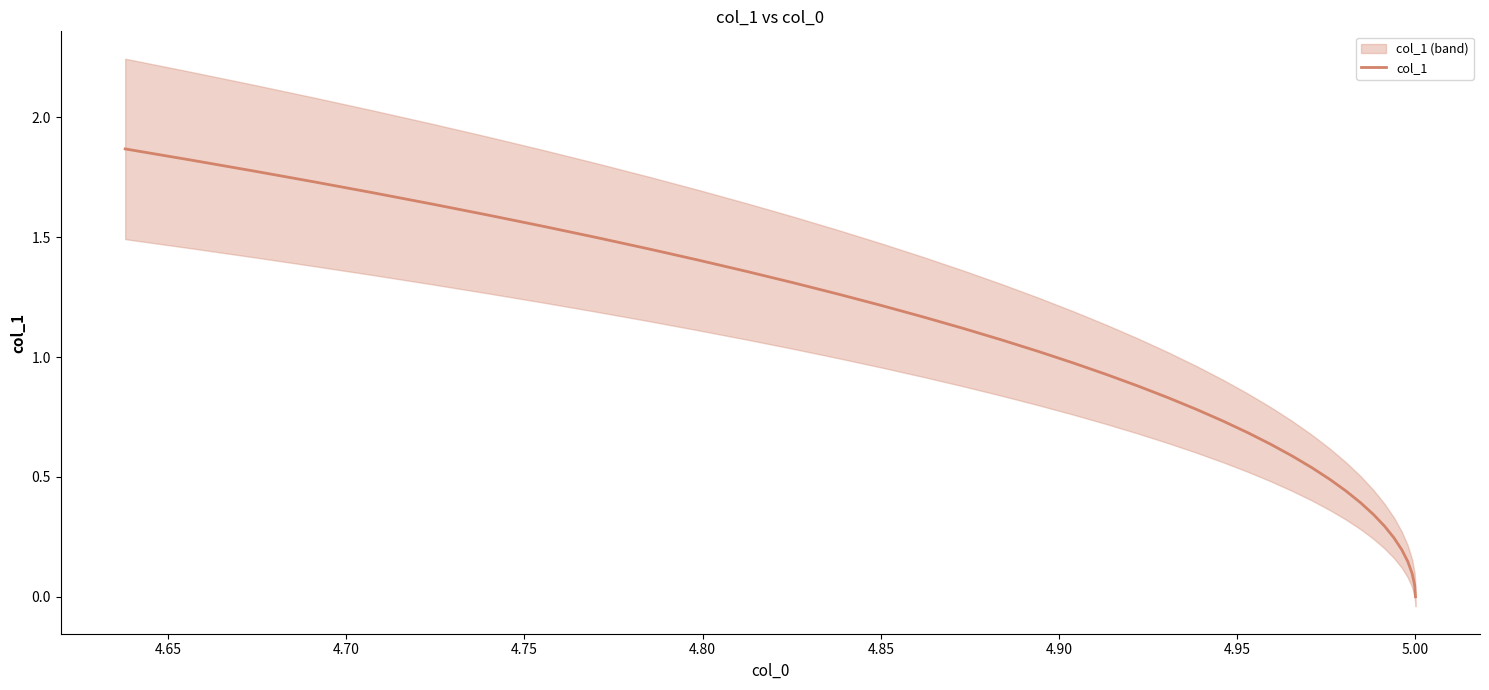

How many distinct data groups are displayed?

1